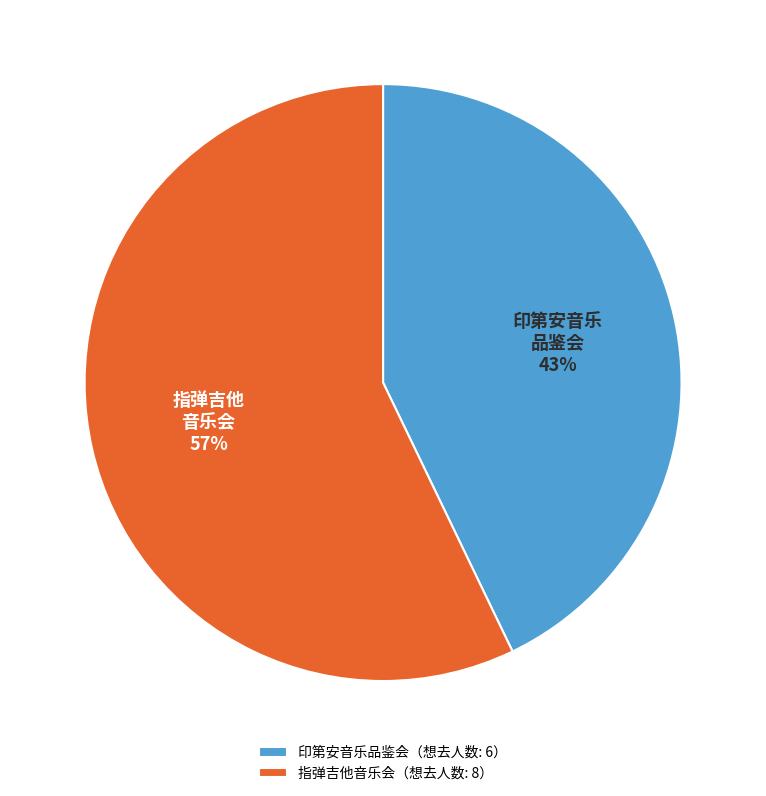

What is the largest slice in the pie chart?

指弹吉他音乐会（想去人数: 8）